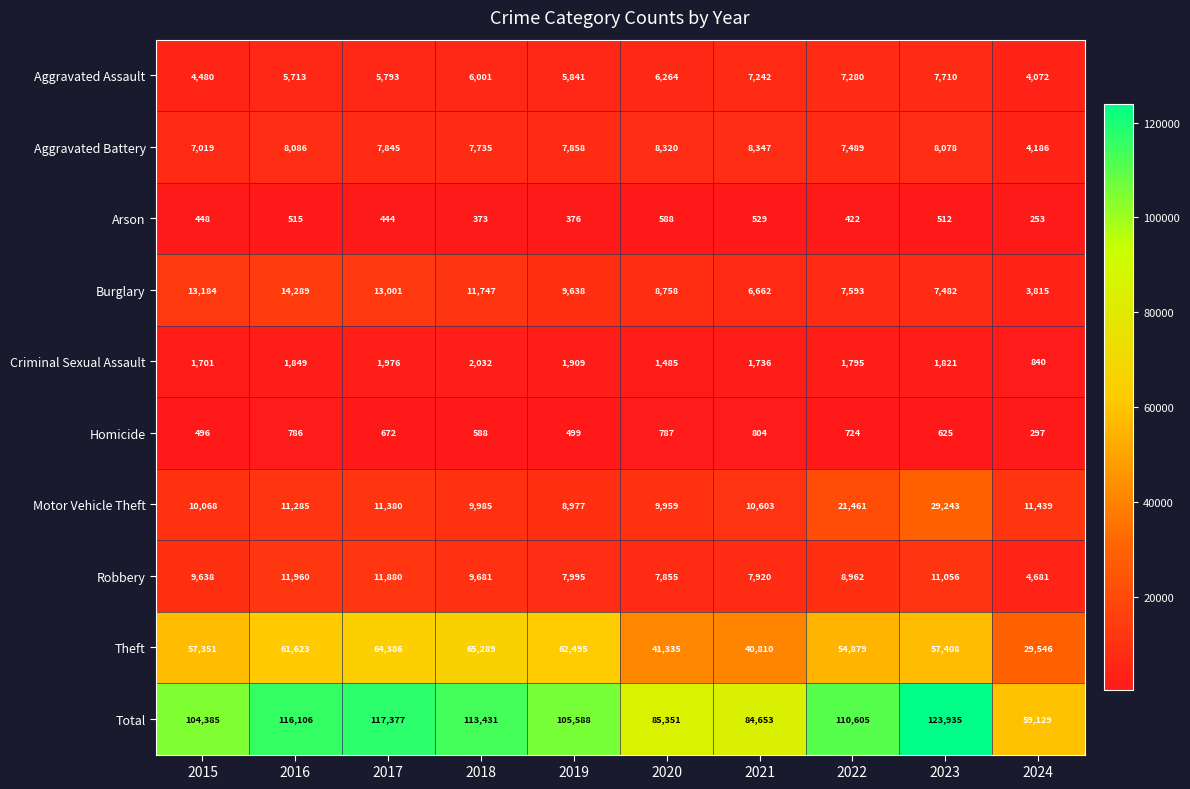

Between 2017 and 2023, which series saw the biggest shift?

Motor Vehicle Theft